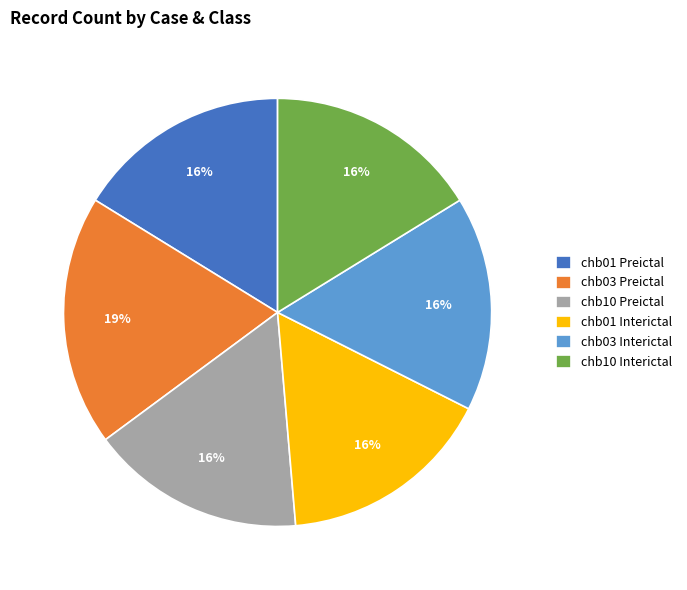

Does any single category account for the majority?

No